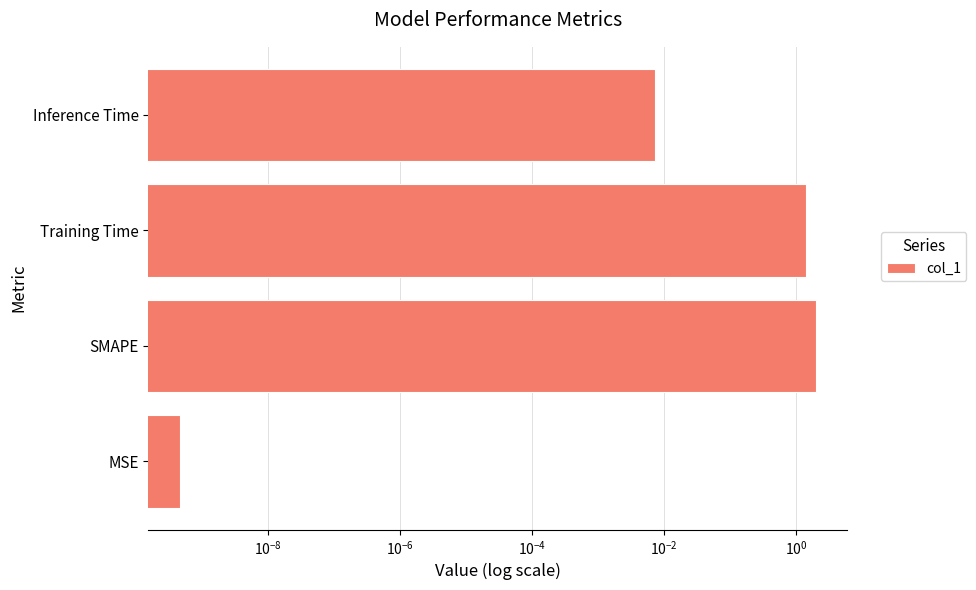

What is the average value?

0.9